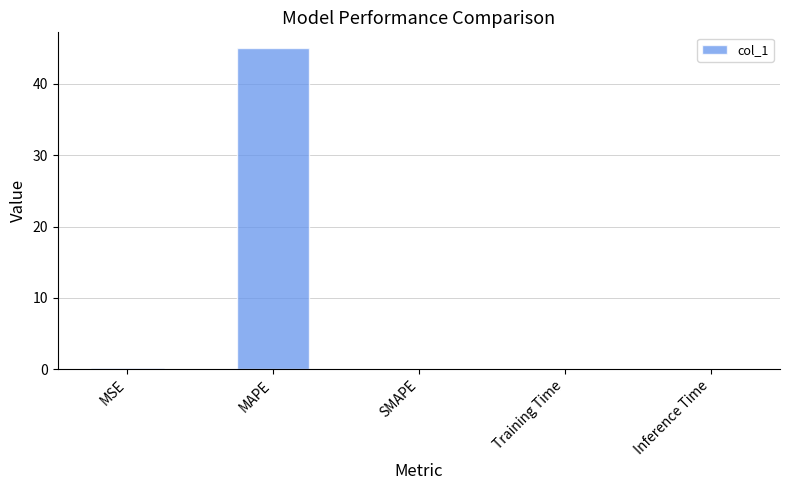

What is the average value?

9.0